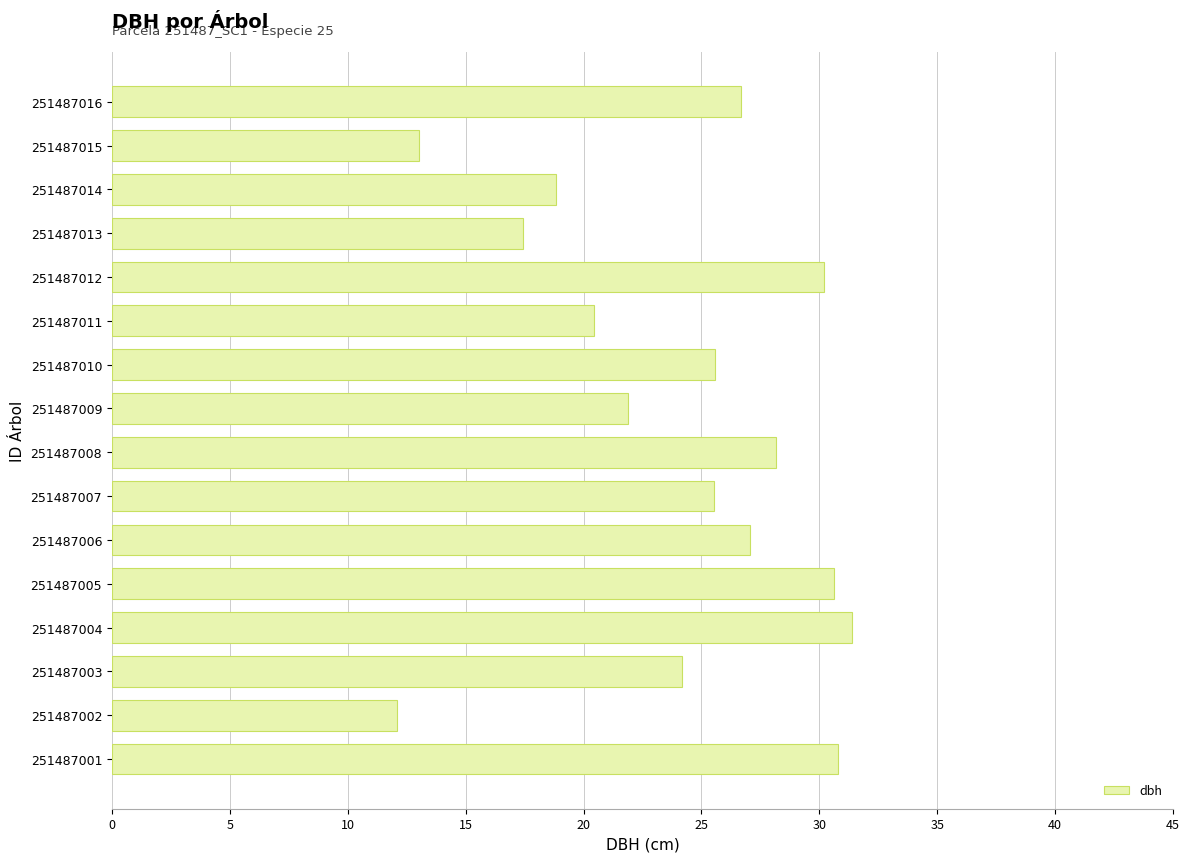

At which category does the chart reach its minimum across all series?

251487002